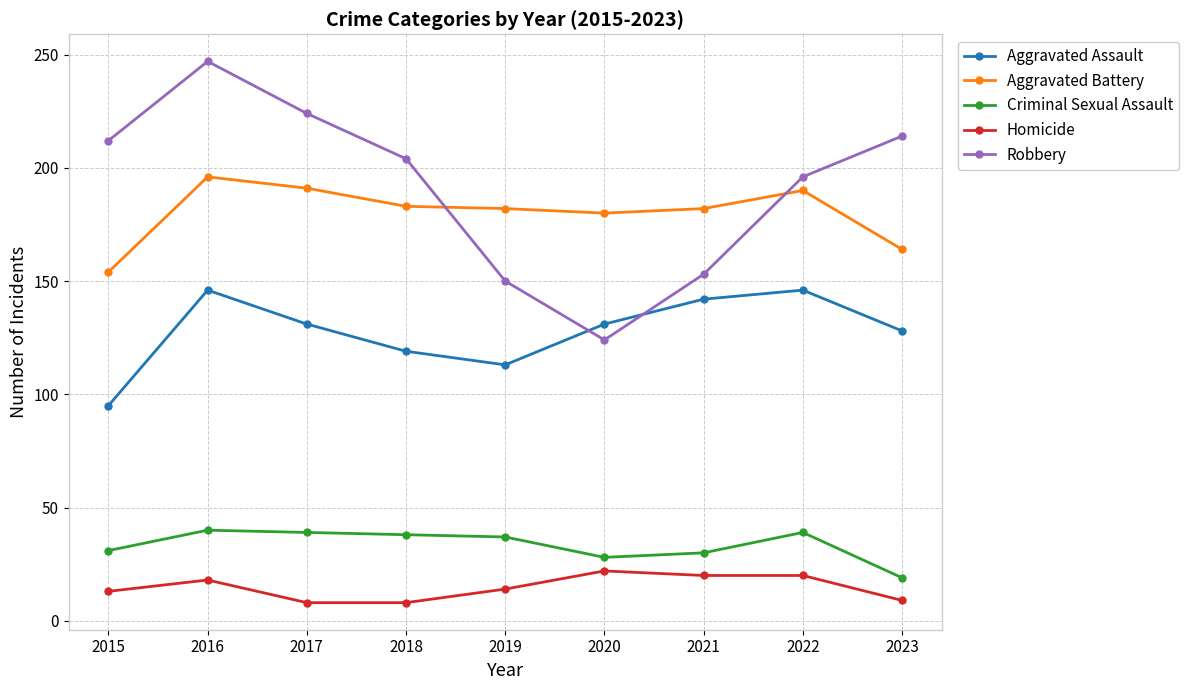

How many categories are shown in the chart?

9